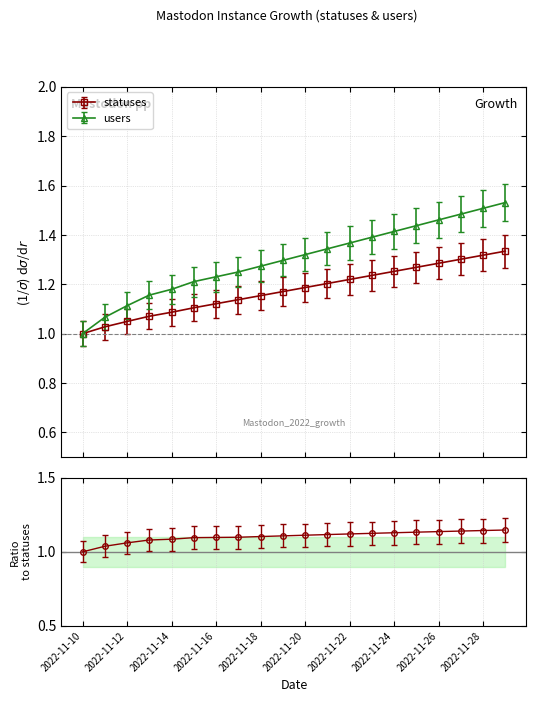

How many values in the users series exceed 1?

19